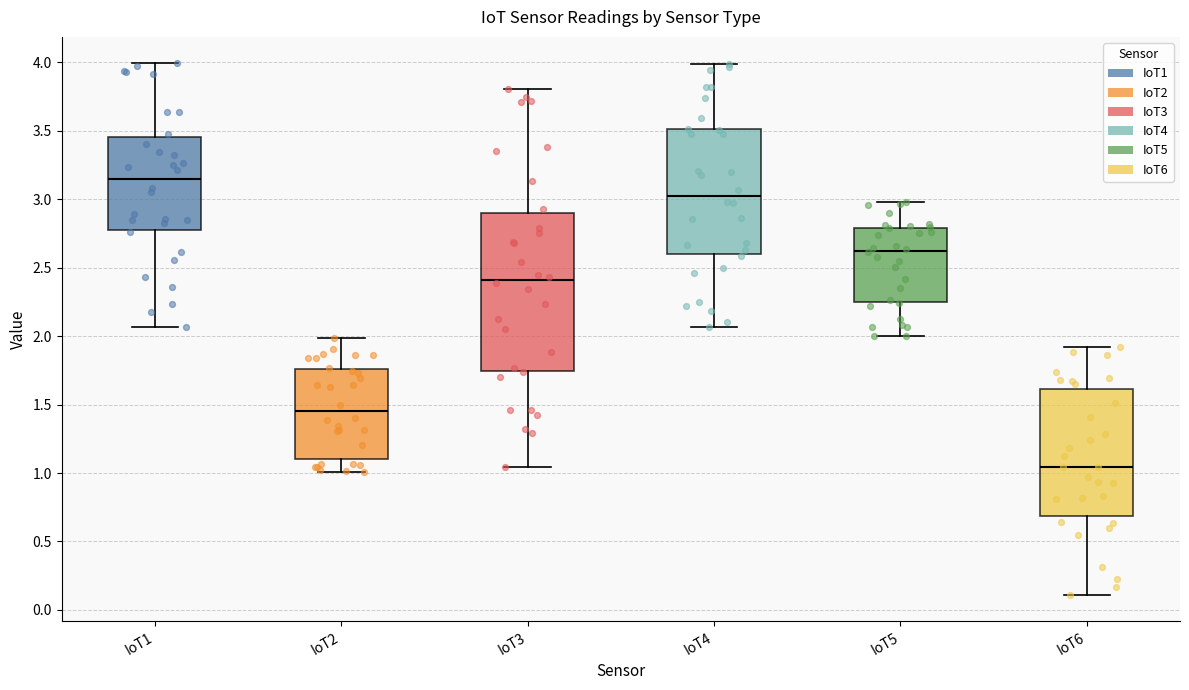

Reading left to right, read every box against the y-axis: the position of its median line, the range the box covers, and the ends of its whiskers. The values are not printed on the chart, so give them approximately, as read against the axis.

IoT1: median 3.15, box 2.80 to 3.45, whiskers 2.05 to 4.00
IoT2: median 1.45, box 1.10 to 1.75, whiskers 1.00 to 2.00
IoT3: median 2.40, box 1.75 to 2.90, whiskers 1.05 to 3.80
IoT4: median 3.00, box 2.60 to 3.50, whiskers 2.05 to 4.00
IoT5: median 2.60, box 2.25 to 2.80, whiskers 2.00 to 3.00
IoT6: median 1.05, box 0.70 to 1.60, whiskers 0.10 to 1.90